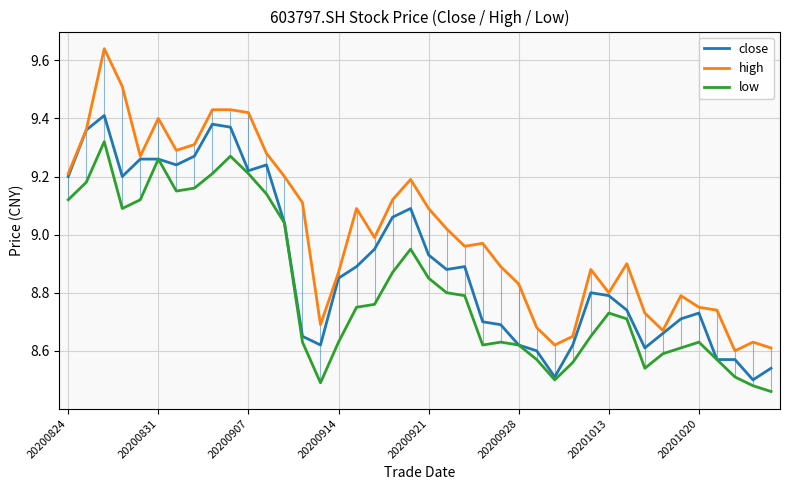

Is this an area chart (filled region under the line)?

No